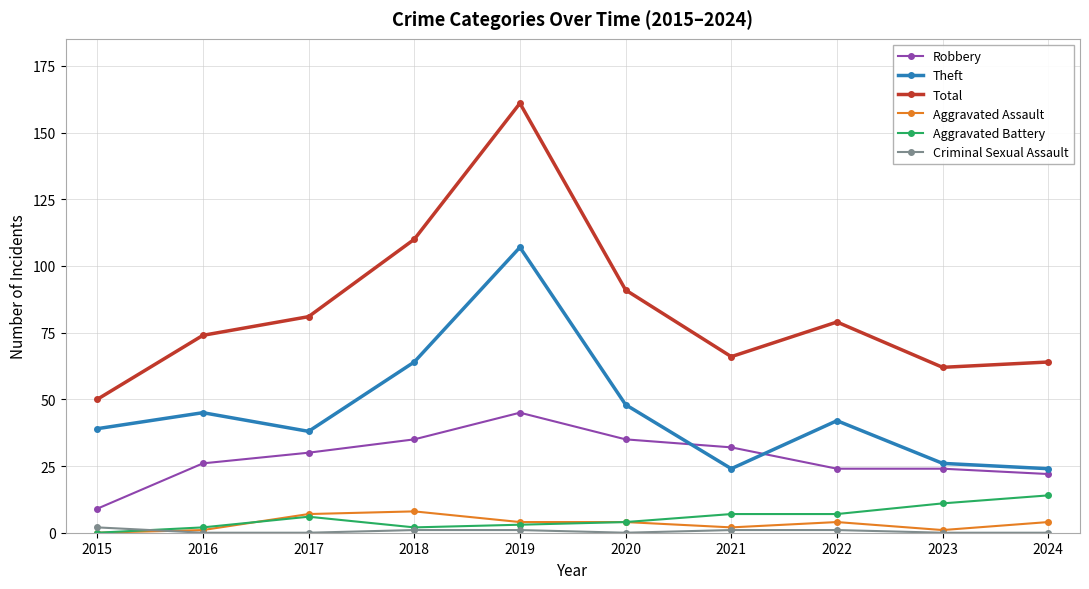

Which category has the lowest value in the Total series?

2015